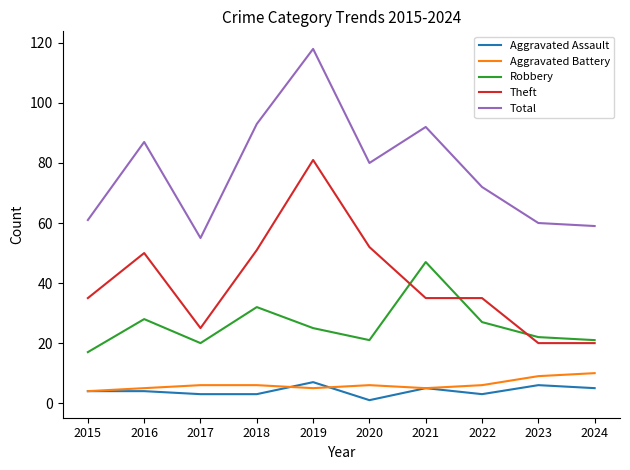

What is the average value of the Aggravated Battery series?

6